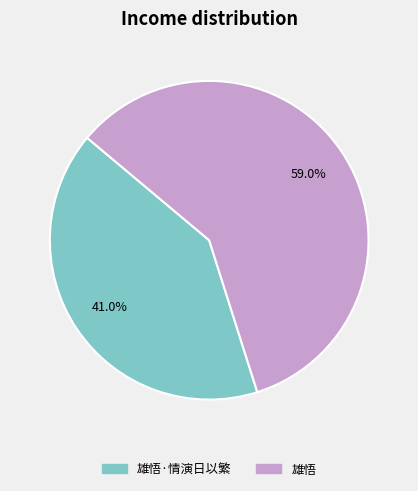

The 雄悟 slice represents 73% of the pie. True or false?

False